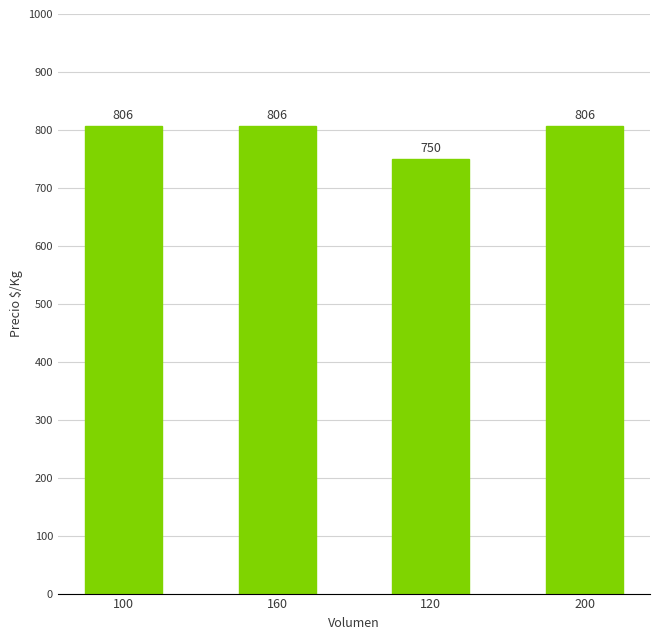

What is the greatest value displayed?

806